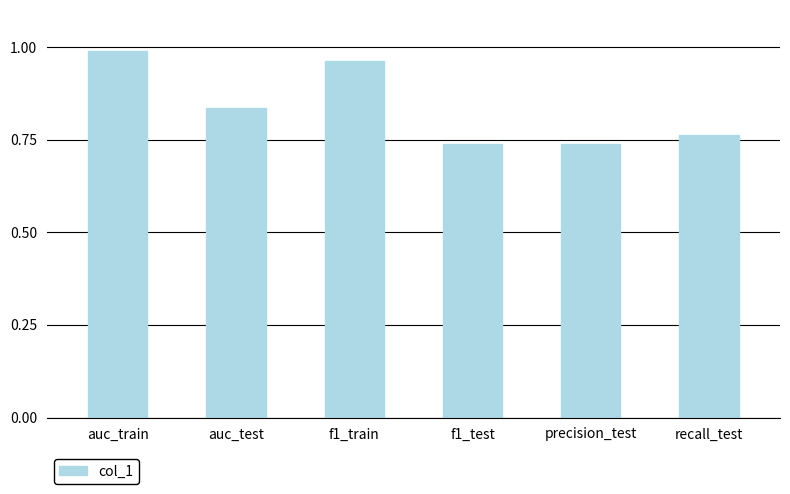

Which has a higher value, auc_test or recall_test?

auc_test